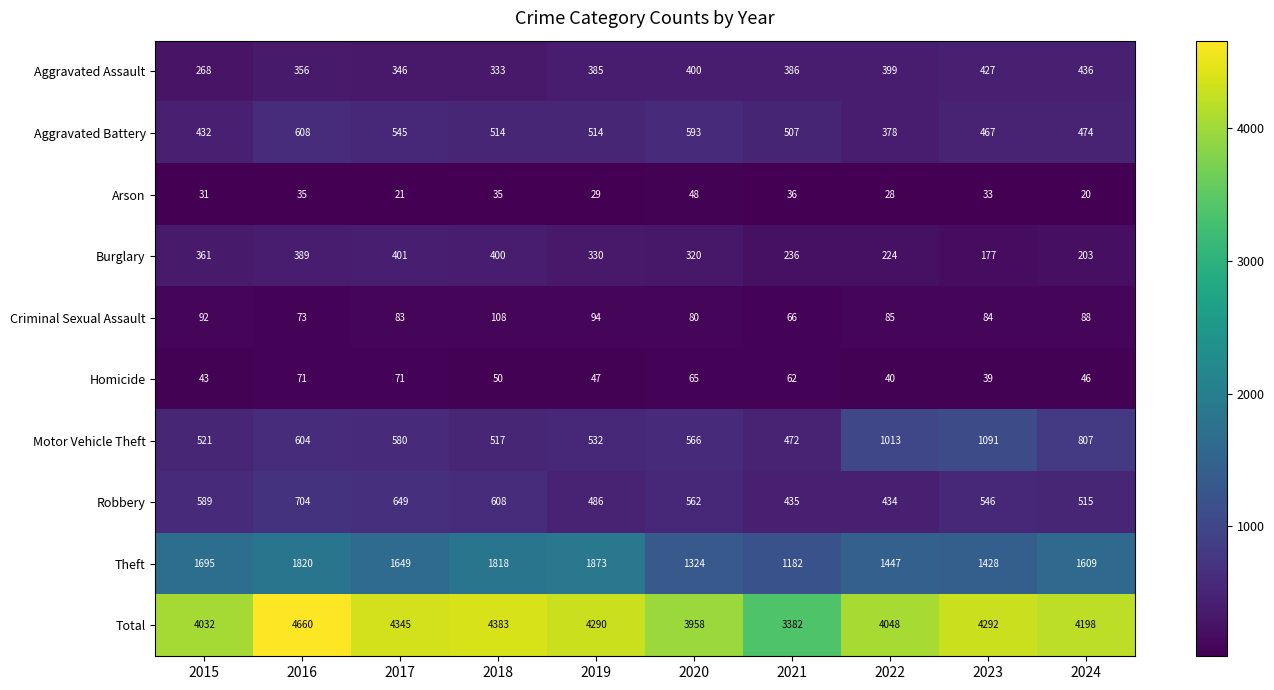

Which series has the largest total across all categories?

Total